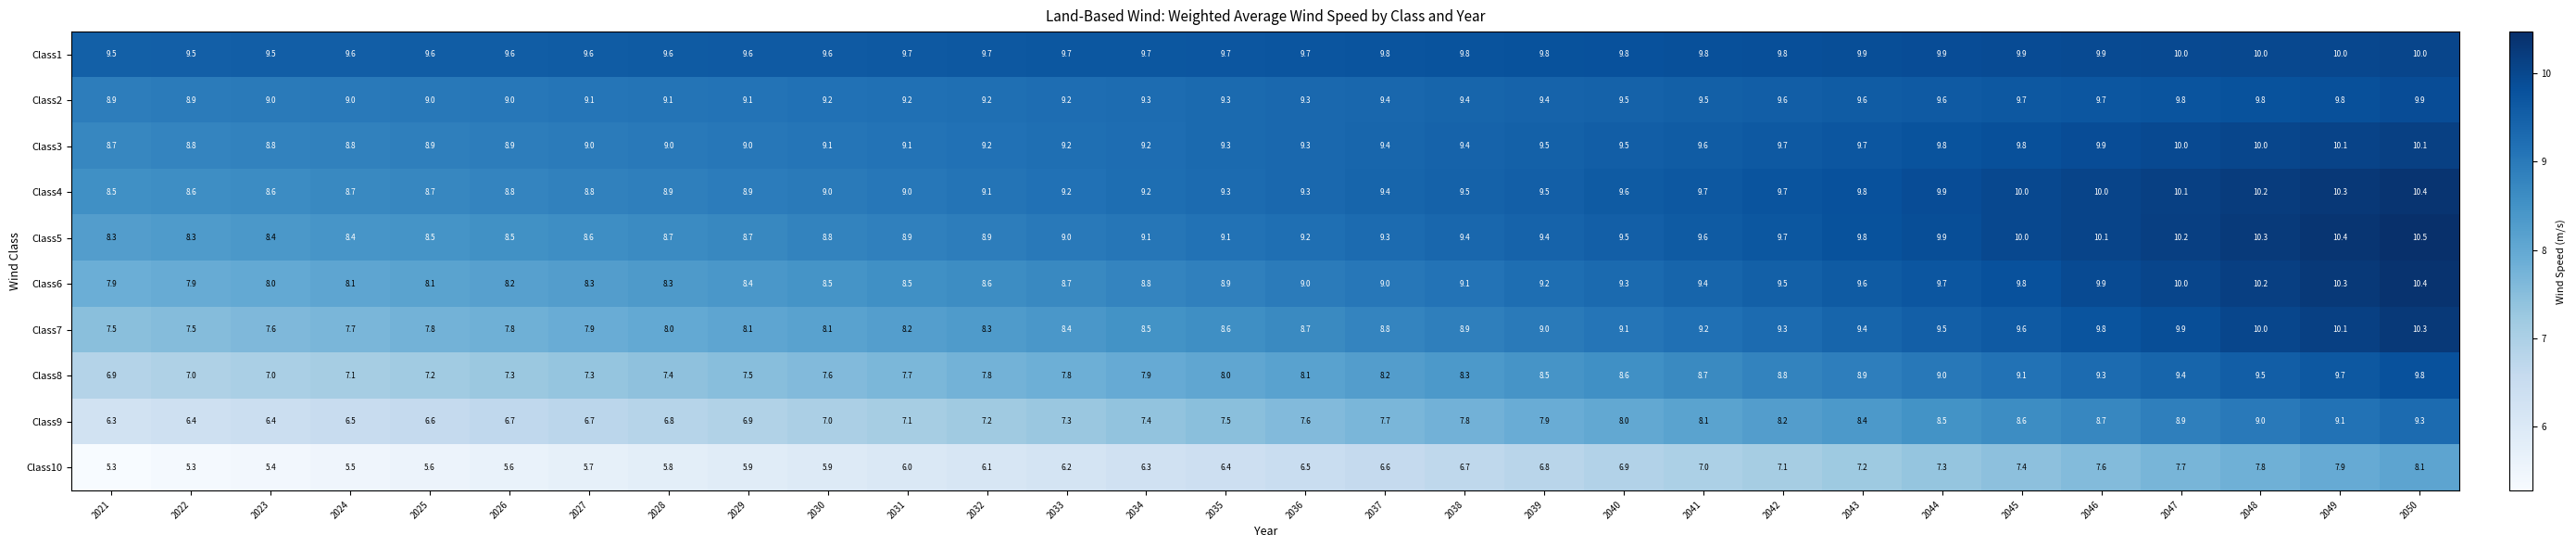

True or false: Class4 has a value of 15.5 at 2033.

False